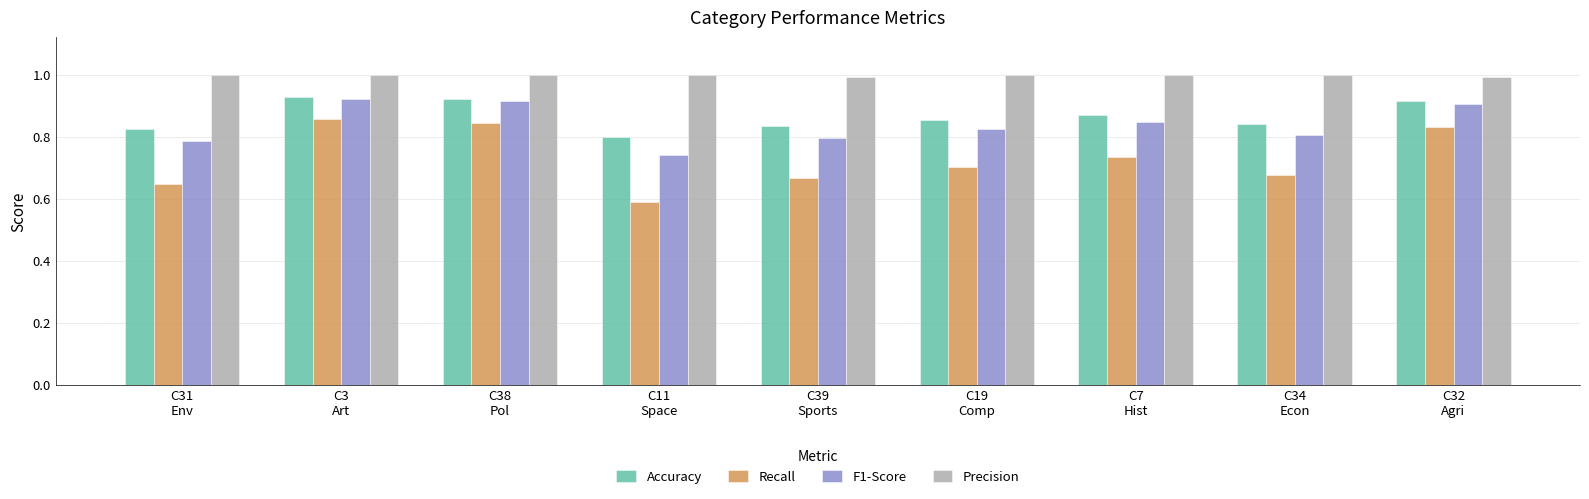

What is the label of the 7th bar from the left?

C7
Hist